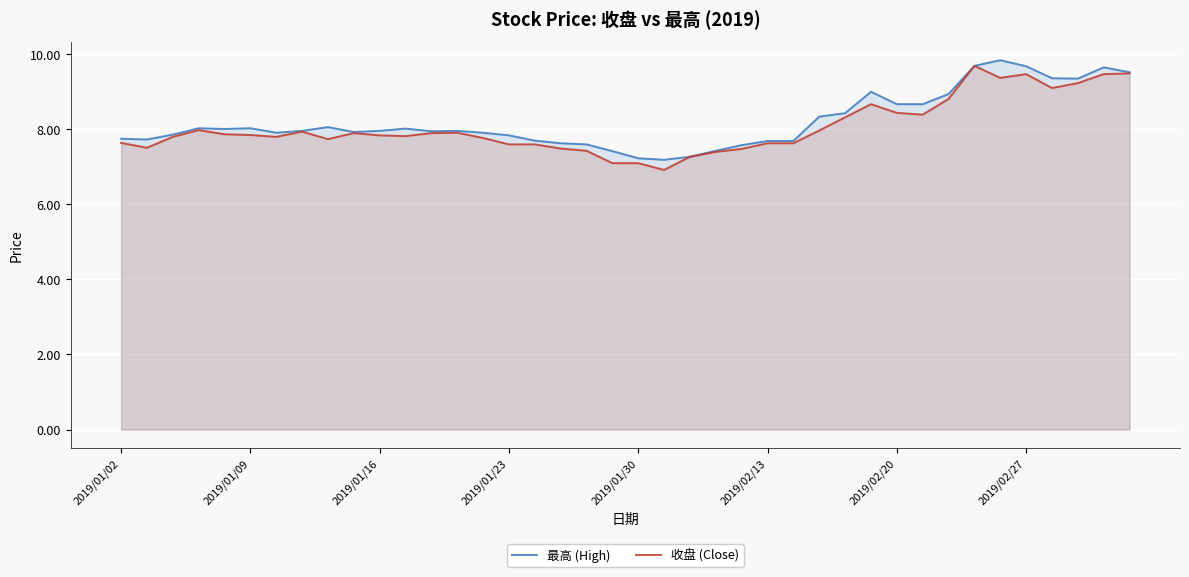

Count the number of data series in this chart.

2